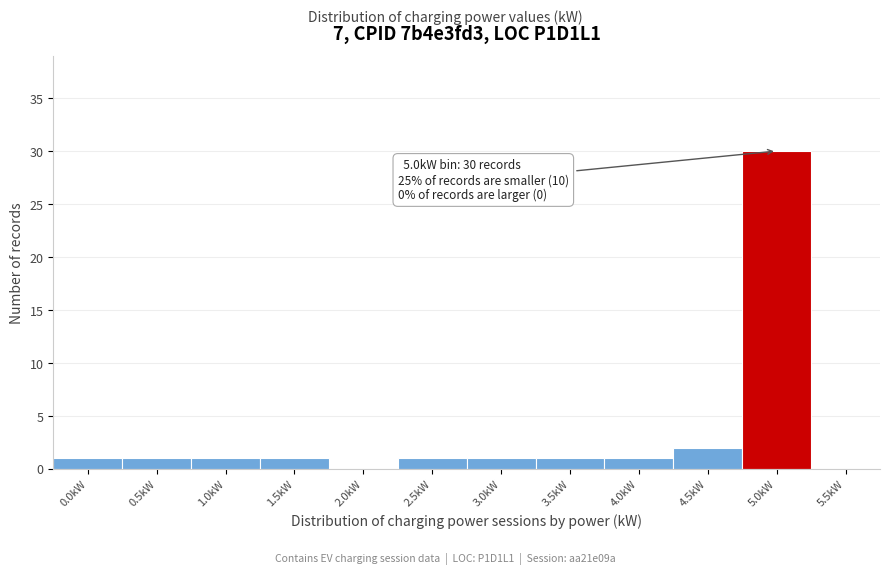

Reading left to right, extract all data points from this chart.

0.0kW=1	0.5kW=1	1.0kW=1	1.5kW=1	2.0kW=0	2.5kW=1	3.0kW=1	3.5kW=1	4.0kW=1	4.5kW=2	5.0kW=30	5.5kW=0